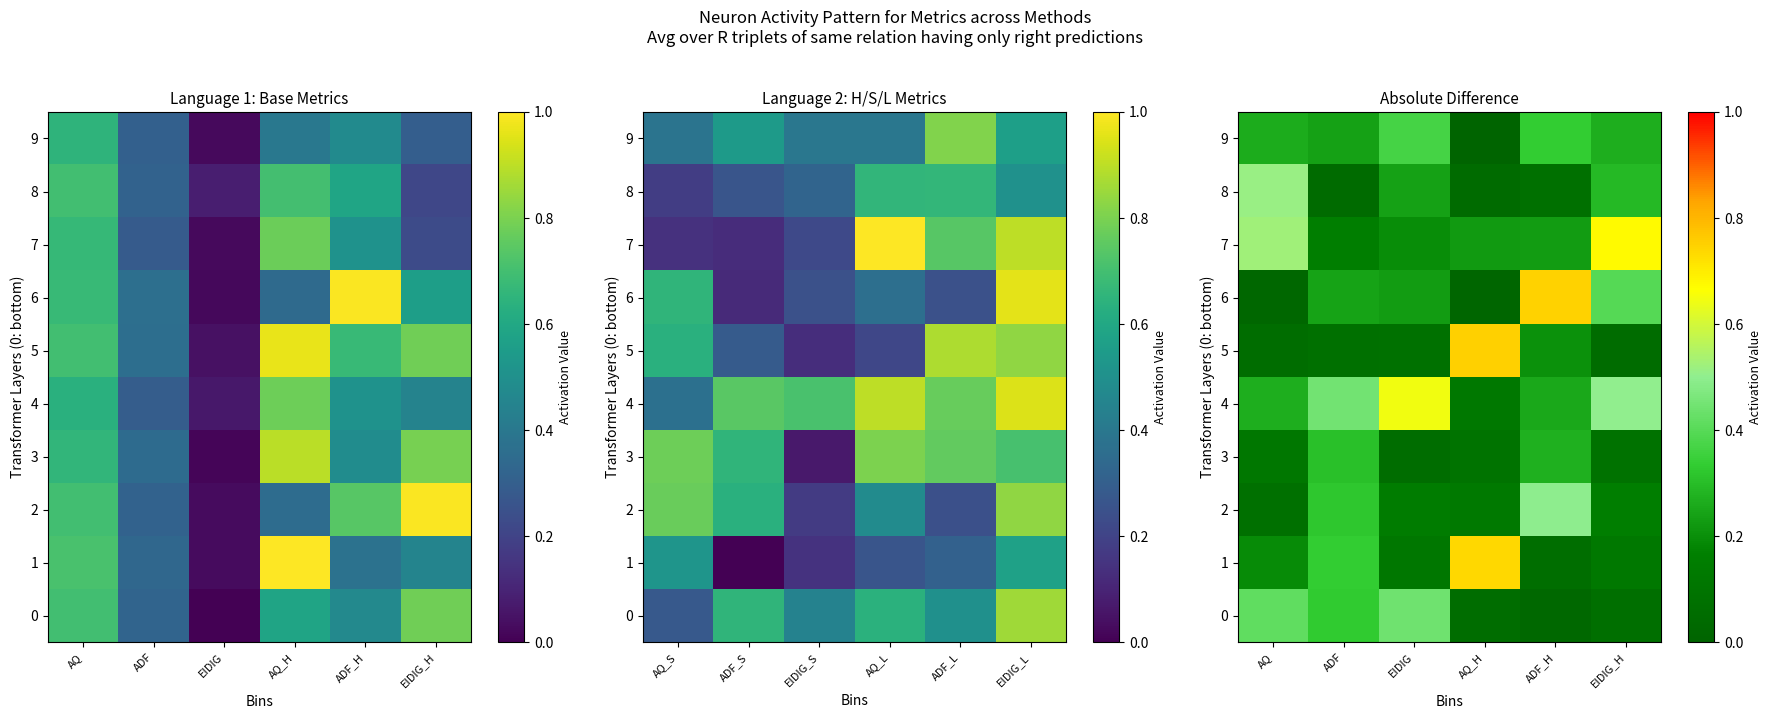

What is the average value of the 2 series?

0.2